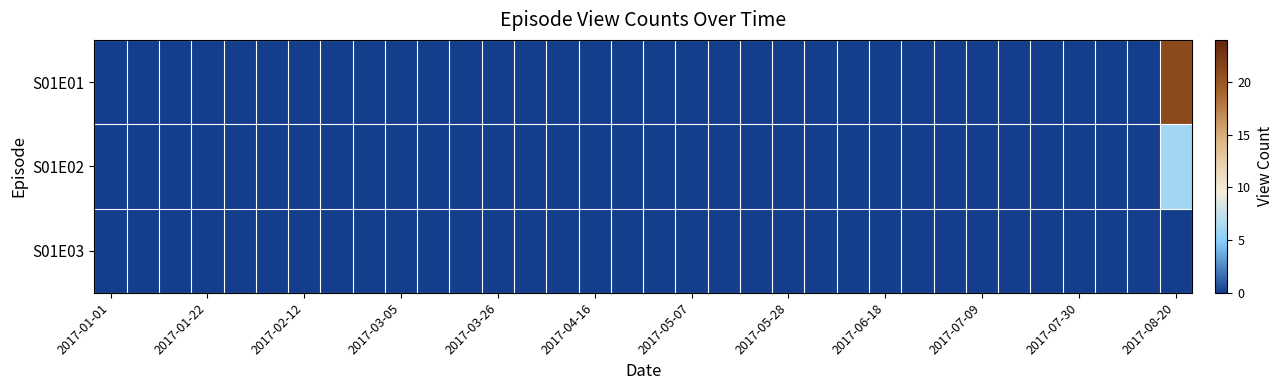

Count the number of categories in the chart.

34